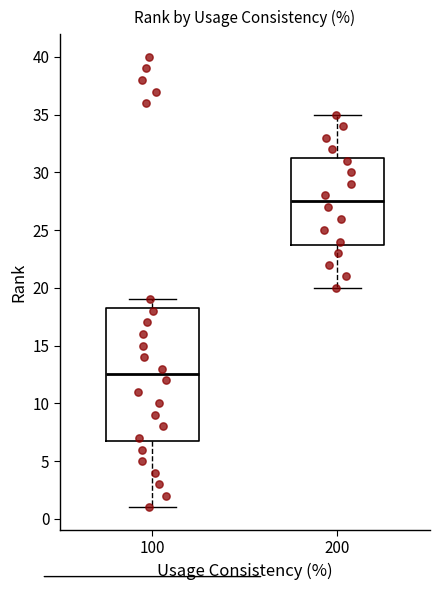

Where does the lower whisker of the box at x = 200 end on the y-axis? The values are not printed on the chart, so give them approximately, as read against the axis.

20.0